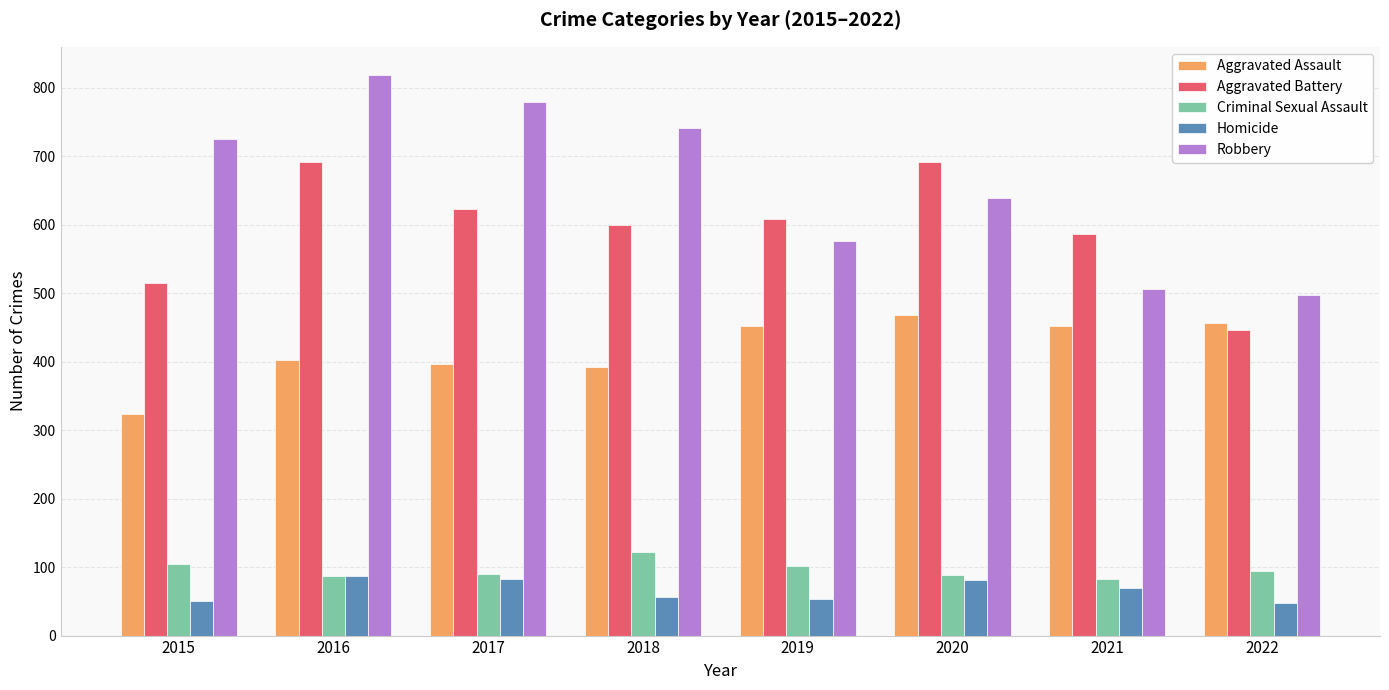

What is the spread (max minus min) of values at 2020?

610